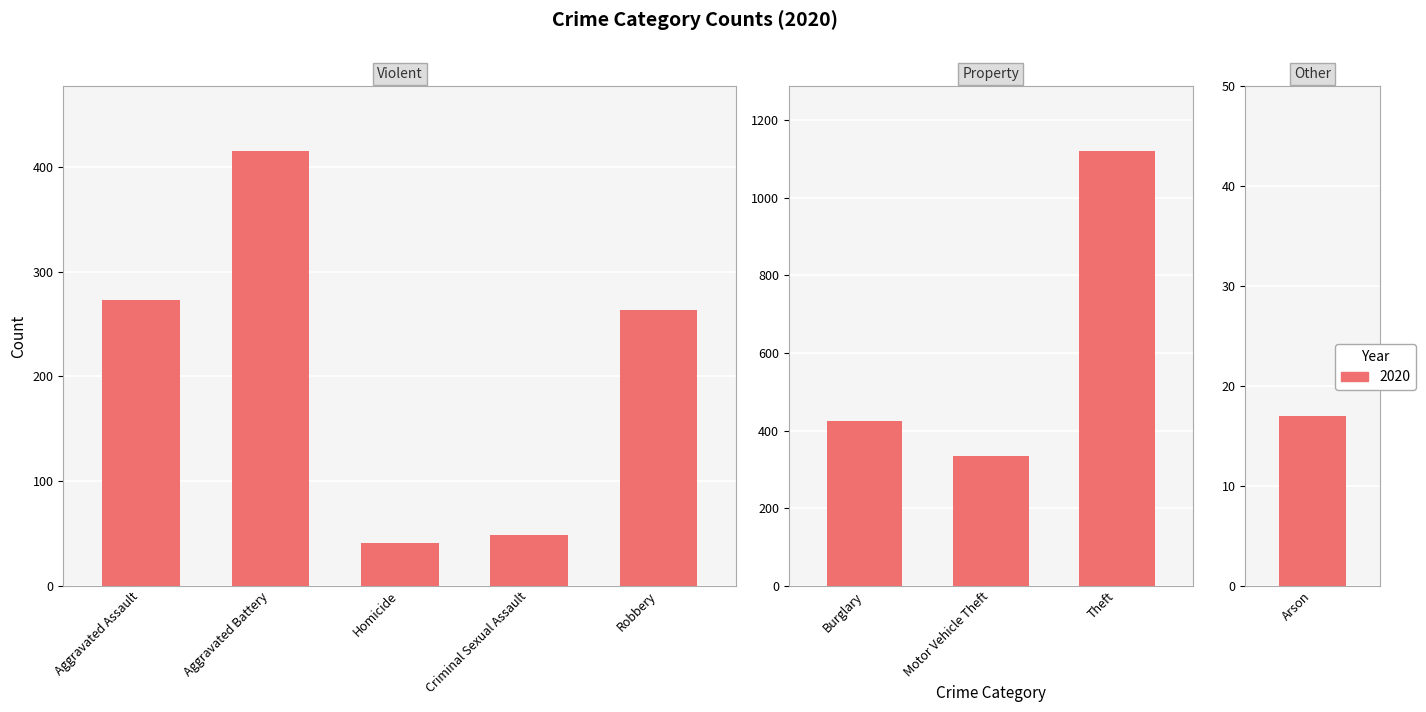

What is the difference between the maximum and second lowest values in the 2020 series?

1079